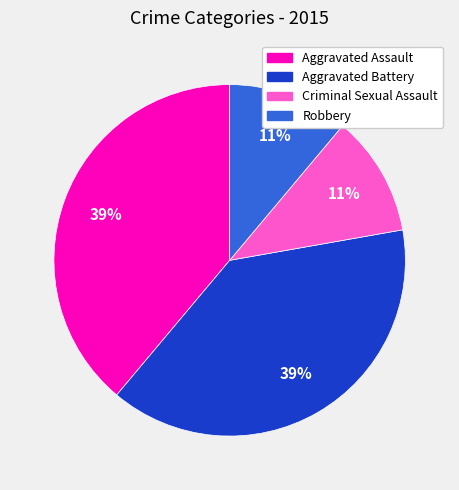

Does any single category account for the majority?

No